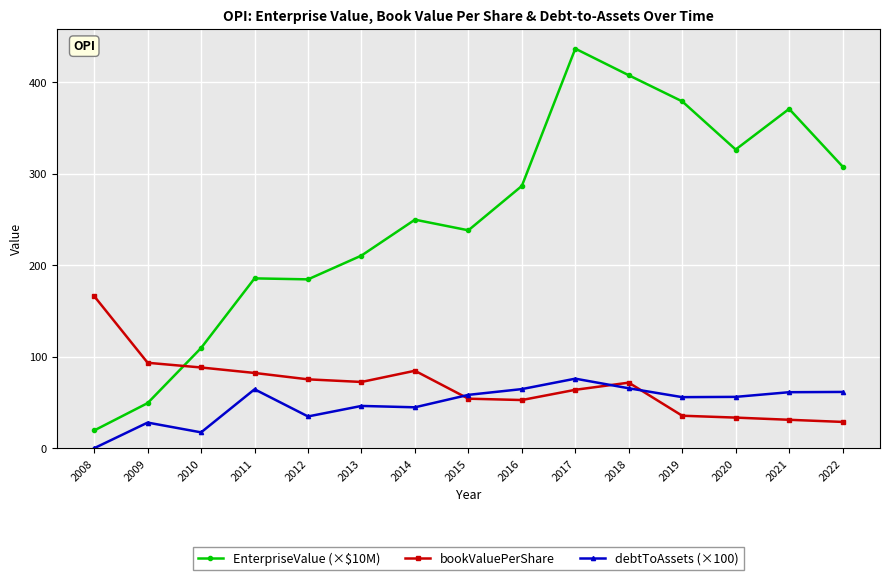

Where does the debtToAssets (×100) series first go above 56?

2011